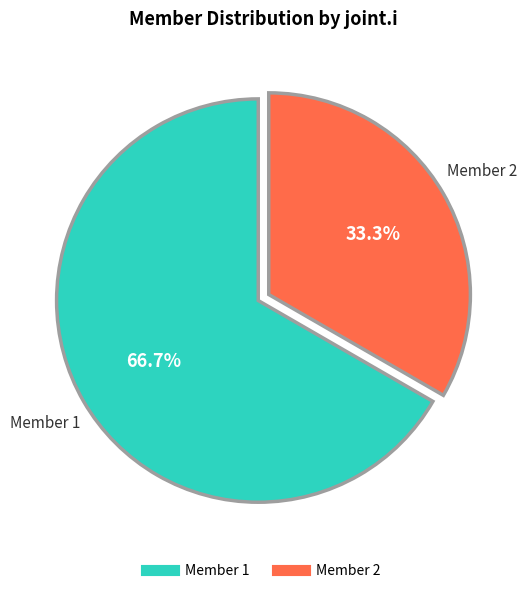

How many slices are in this pie chart?

2